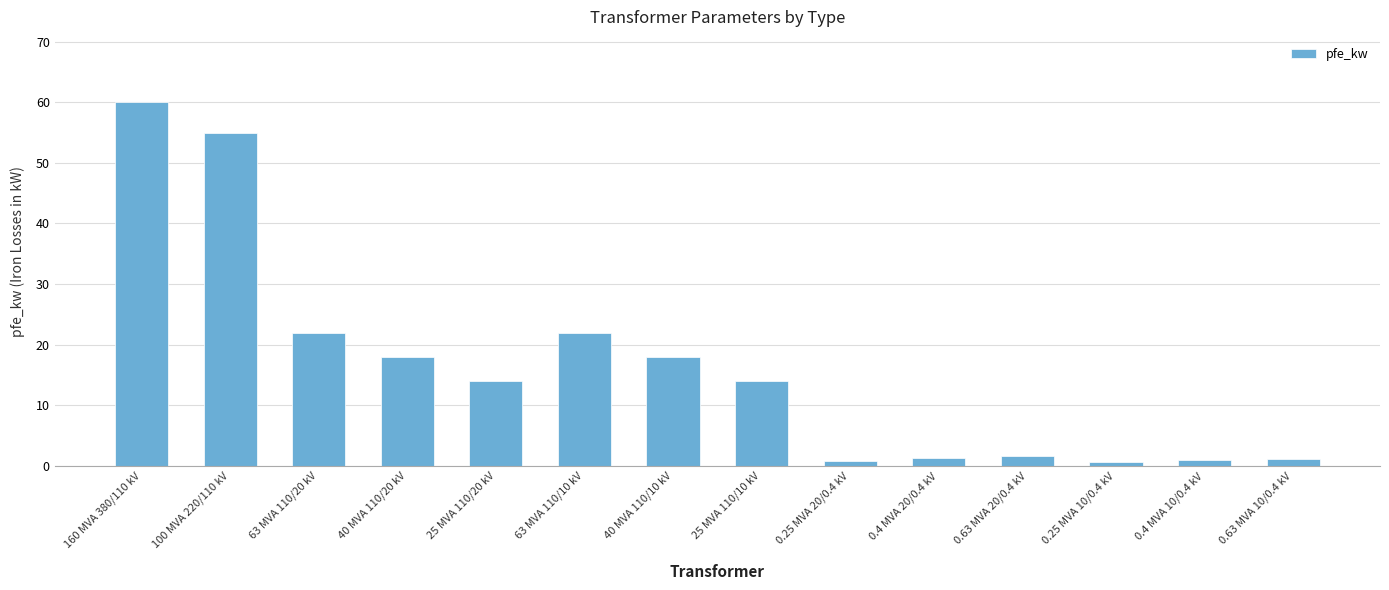

What is the approximate value at 63 MVA 110/10 kV?

22.0